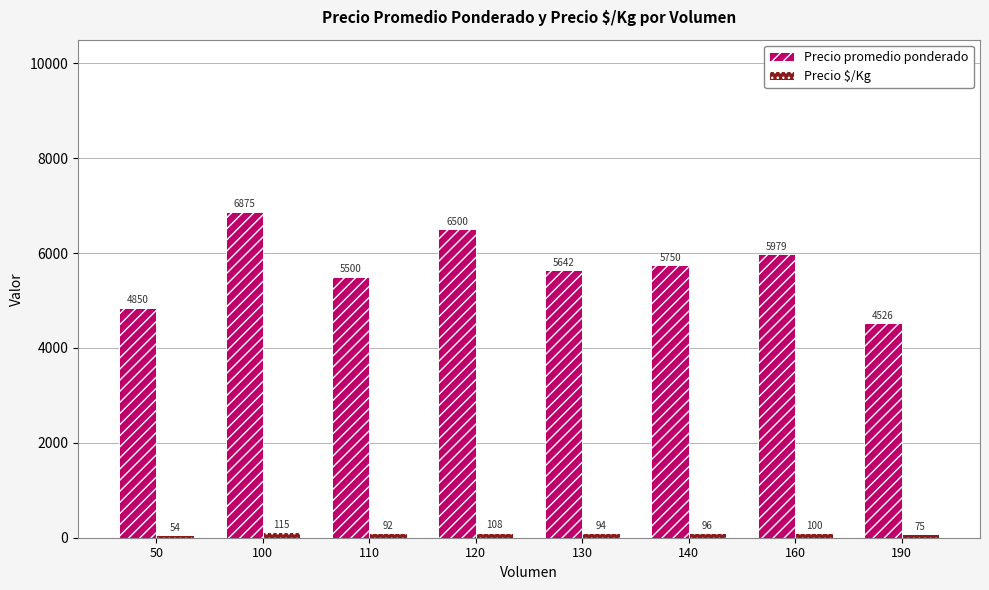

How many distinct data groups are displayed?

2